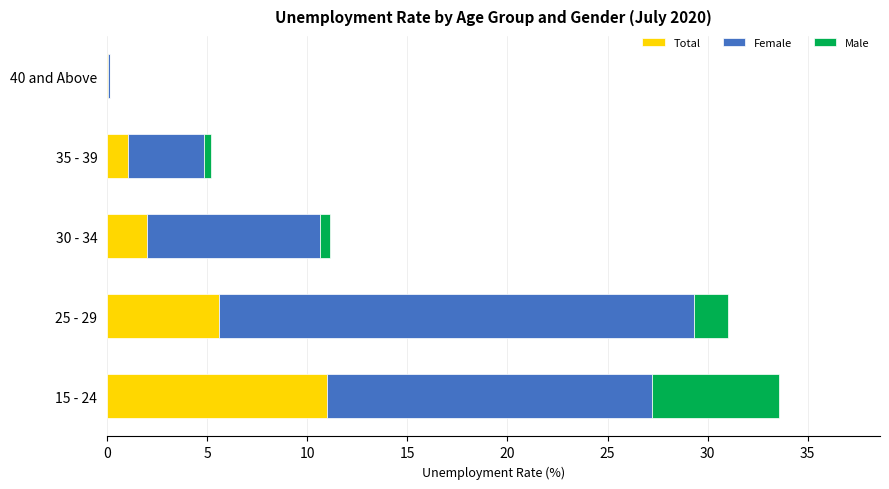

At which category is the sum across all series the highest?

15 - 24